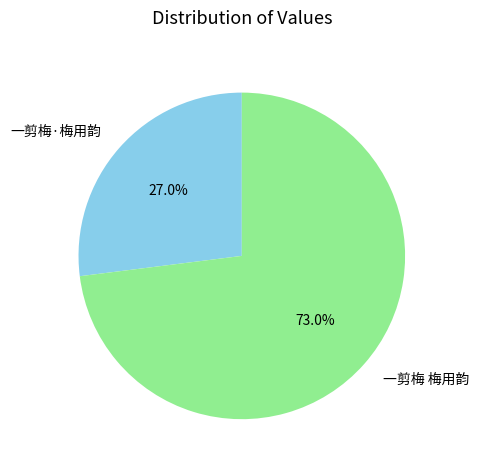

To the nearest percent, what is the combined percentage of 一剪梅 梅用韵 and 一剪梅·梅用韵?

100%